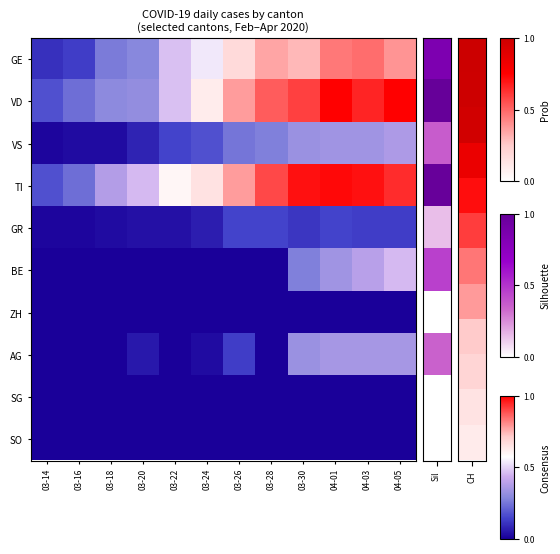

At which category is the sum across all series the highest?

04-05